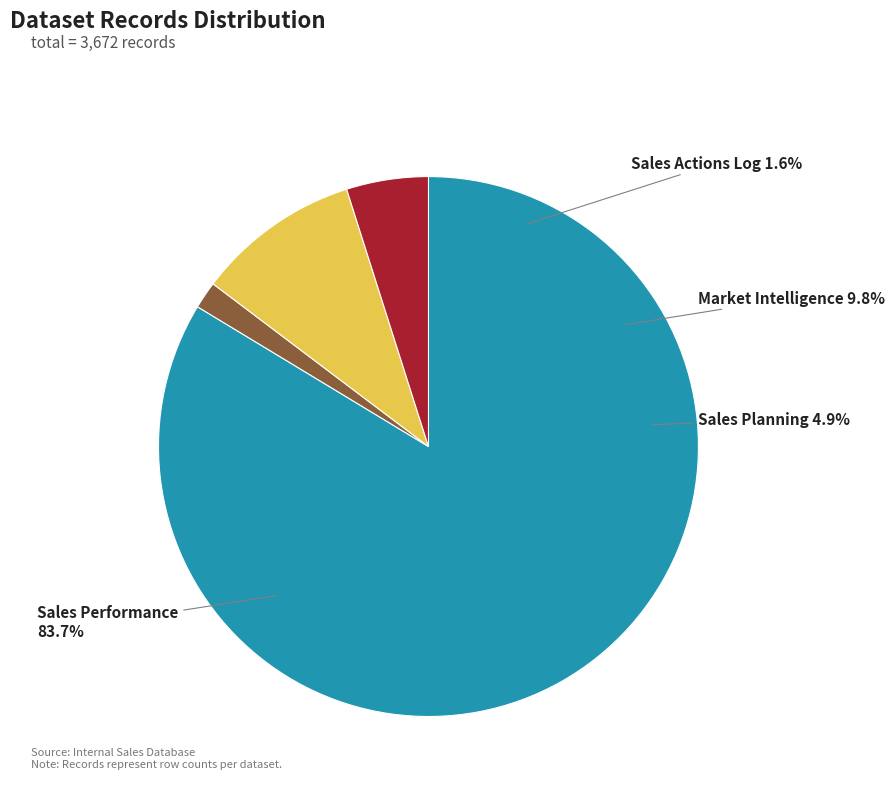

To the nearest percent, what is the average slice percentage?

25%